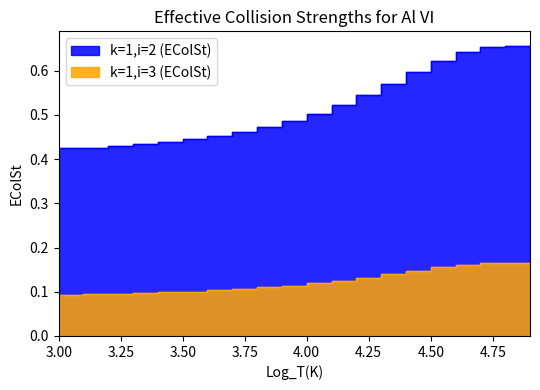

Rank the series at 4.3 from highest to lowest value.

k=1,i=2 (EColSt), k=1,i=3 (EColSt)